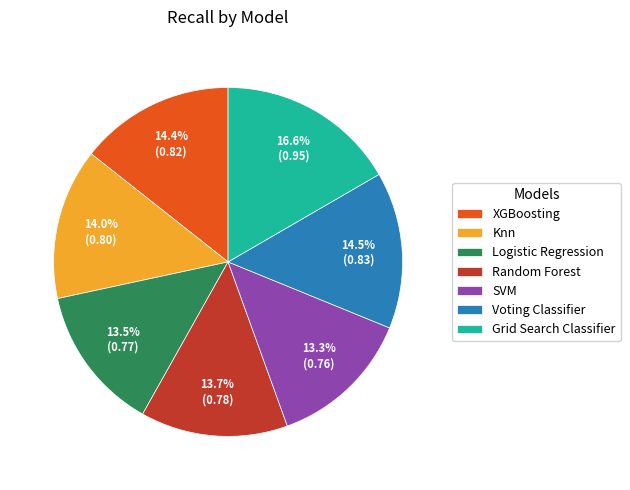

Which has a higher value, Grid Search Classifier or SVM?

Grid Search Classifier